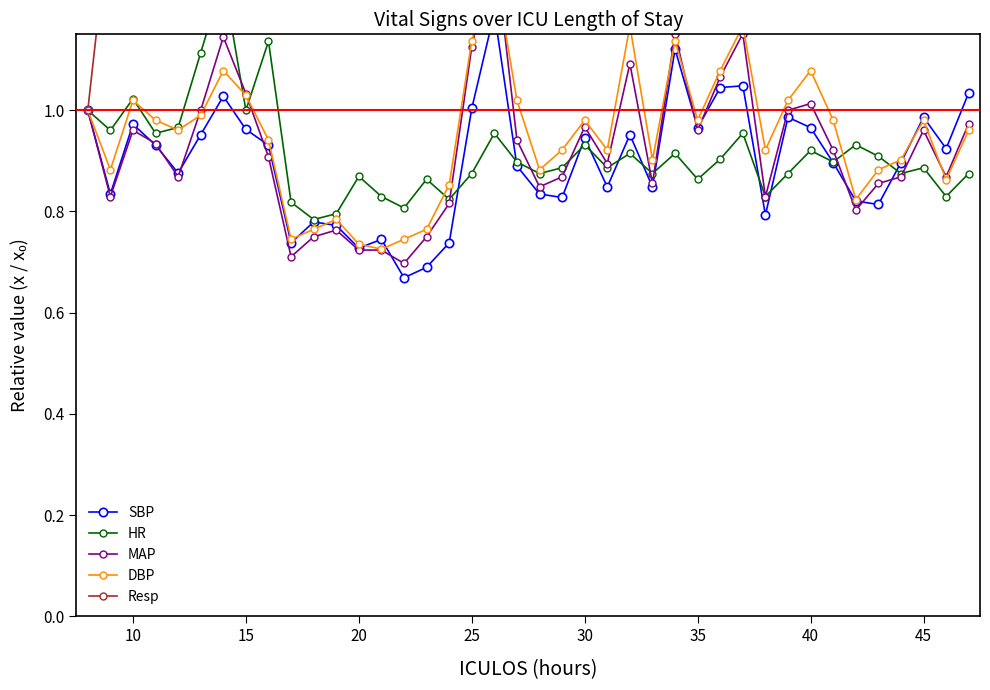

Reading left to right, what are all the values shown in this chart?

SBP: 1.0	0.8	1.0	0.9	0.9	1.0	1.0	1.0	0.9	0.7	0.8	0.8	0.7	0.7	0.7	0.7	0.7	1.0	1.2	0.9	0.8	0.8	0.9	0.8	1.0	0.8	1.1	1.0	1.0	1.0	0.8	1.0	1.0	0.9	0.8	0.8	0.9	1.0	0.9	1.0
HR: 1.0	1.0	1.0	1.0	1.0	1.1	1.3	1.0	1.1	0.8	0.8	0.8	0.9	0.8	0.8	0.9	0.8	0.9	1.0	0.9	0.9	0.9	0.9	0.9	0.9	0.9	0.9	0.9	0.9	1.0	0.8	0.9	0.9	0.9	0.9	0.9	0.9	0.9	0.8	0.9
MAP: 1.0	0.8	1.0	0.9	0.9	1.0	1.1	1.0	0.9	0.7	0.8	0.8	0.7	0.7	0.7	0.8	0.8	1.1	1.3	0.9	0.8	0.9	1.0	0.9	1.1	0.9	1.2	1.0	1.1	1.2	0.8	1.0	1.0	0.9	0.8	0.9	0.9	1.0	0.9	1.0
DBP: 1.0	0.9	1.0	1.0	1.0	1.0	1.1	1.0	0.9	0.7	0.8	0.8	0.7	0.7	0.7	0.8	0.9	1.1	1.3	1.0	0.9	0.9	1.0	0.9	1.2	0.9	1.1	1.0	1.1	1.2	0.9	1.0	1.1	1.0	0.8	0.9	0.9	1.0	0.9	1.0
Resp: 1.0	1.4	1.4	1.4	1.4	2.8	2.6	2.2	1.4	1.4	1.4	1.4	1.4	1.4	1.4	1.4	1.4	1.4	1.9	1.6	2.4	1.6	2.5	2.5	1.8	1.9	2.0	1.7	1.9	2.6	1.4	1.4	1.8	1.3	1.3	1.5	1.2	1.4	1.2	1.3